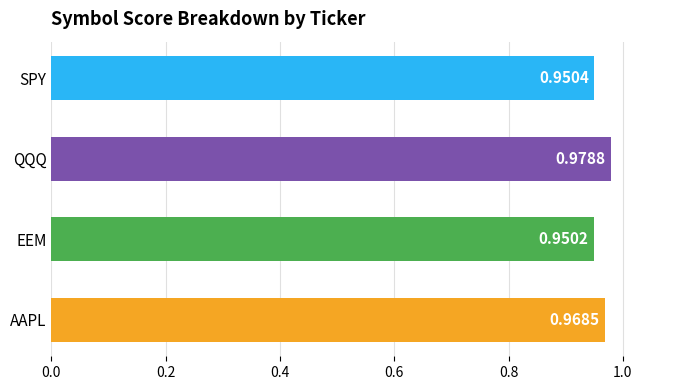

What is the sum of all values?

3.8